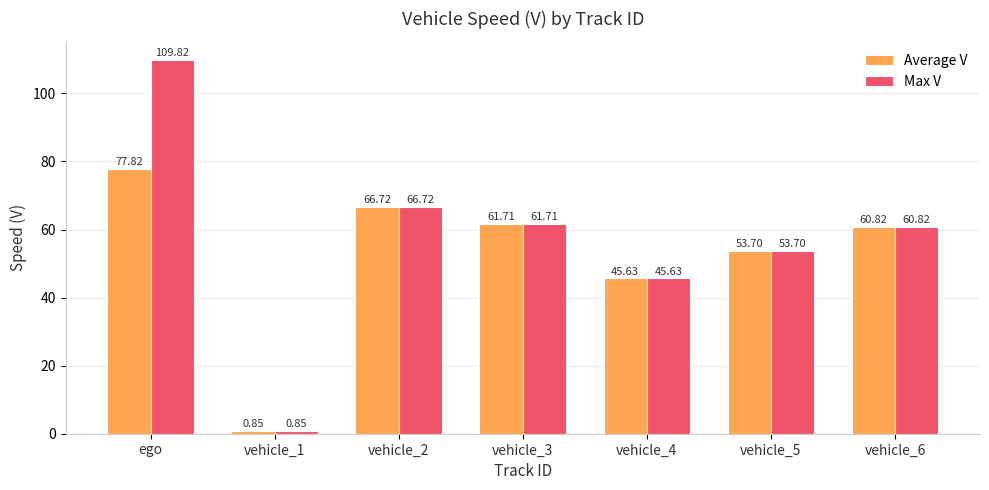

At which category does the chart reach its minimum across all series?

vehicle_1